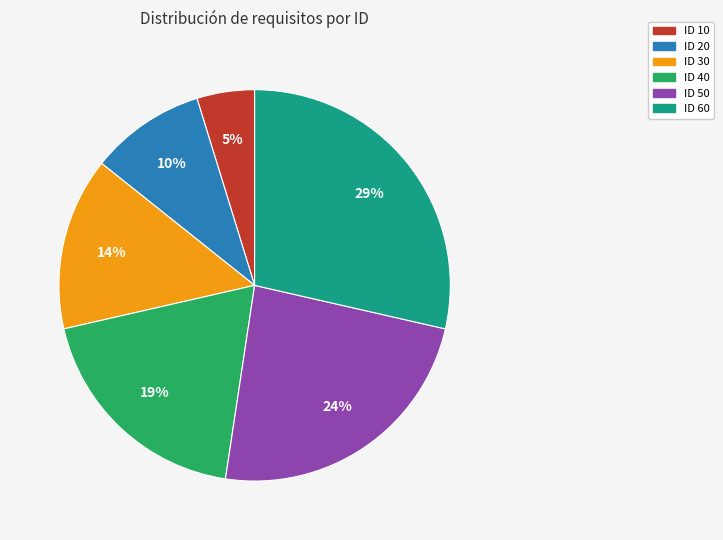

To the nearest percent, what is the difference between the largest and smallest slice percentages?

24%